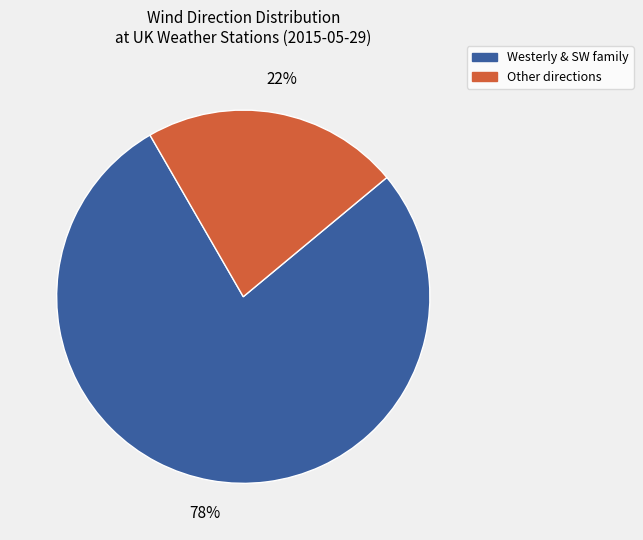

Is it true that Westerly & SW family is 83% of the pie?

False